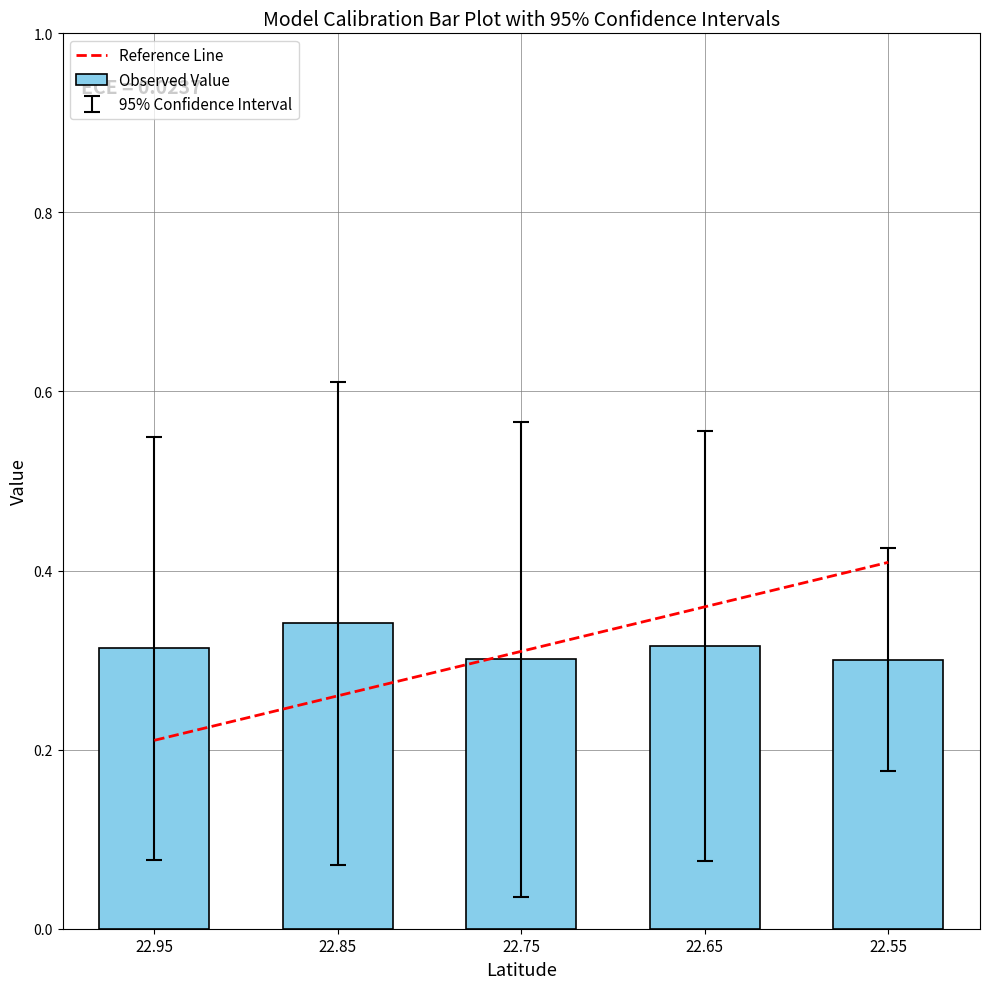

How many Observed Value values are between 0 and 1?

5